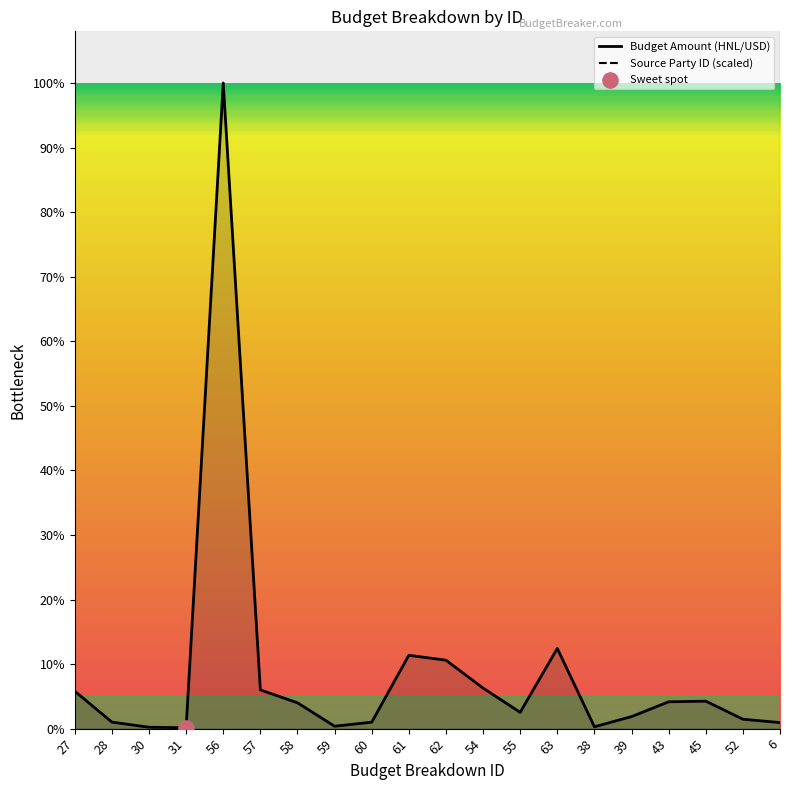

Which series reaches the minimum Y coordinate?

Budget Amount (HNL/USD)